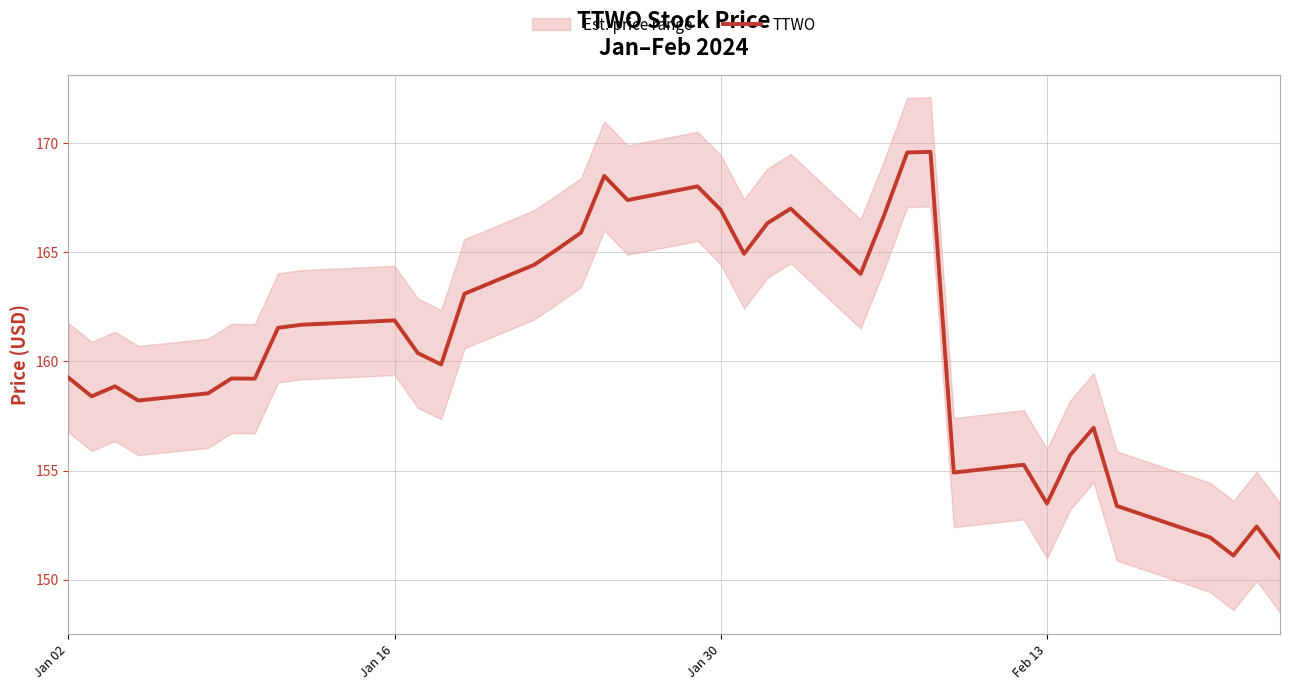

What is the highest value of the TTWO series?

169.6